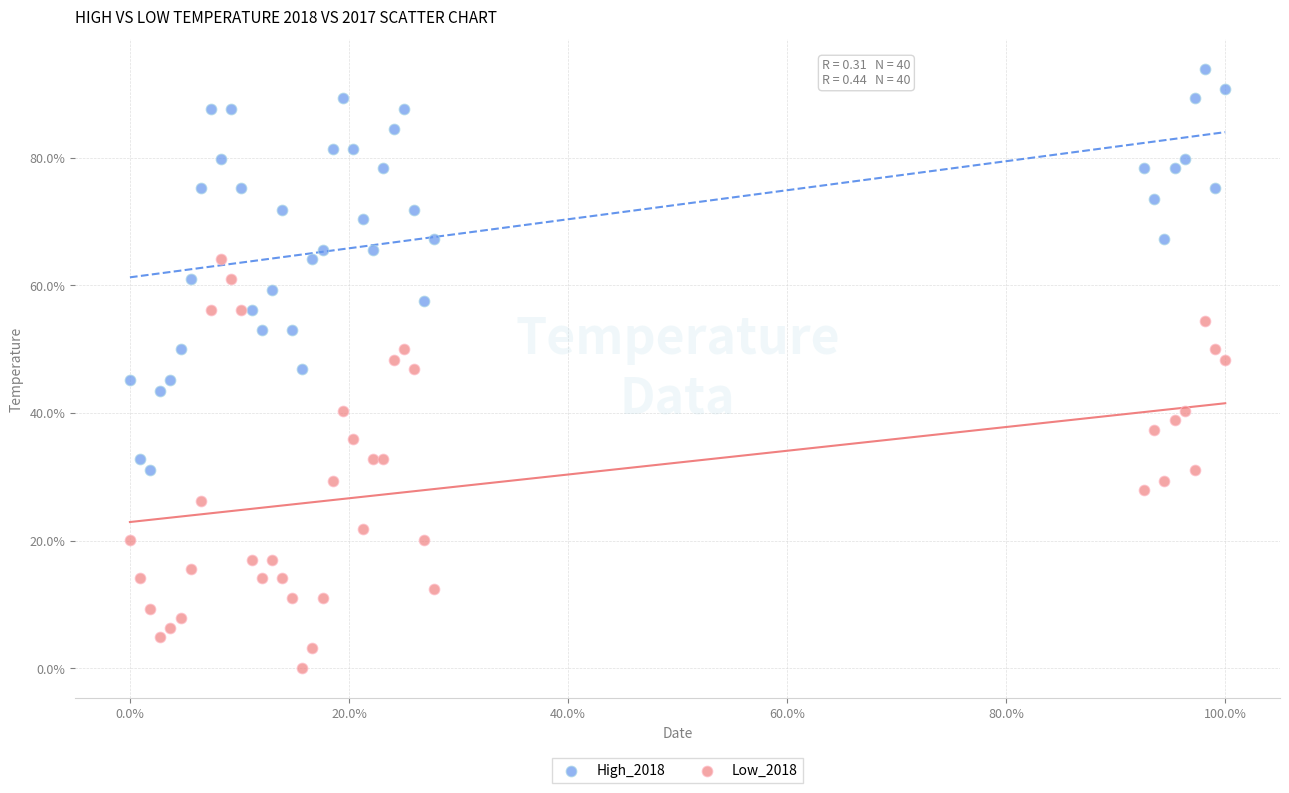

What are all the series names shown in the legend?

High_2018, Low_2018